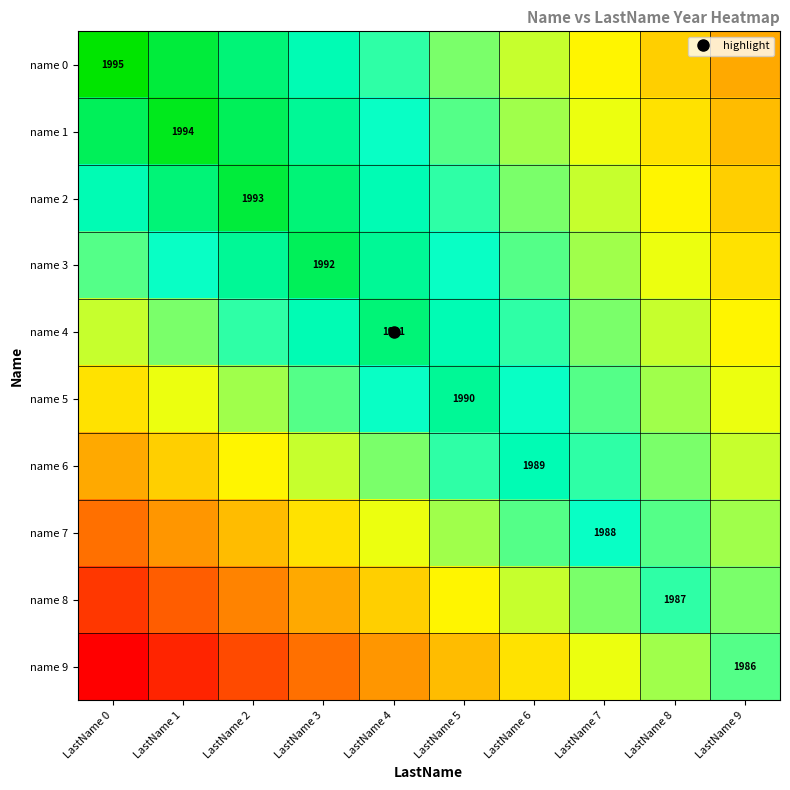

List the series in order of their peak value, lowest first.

name 9, name 8, name 7, name 6, name 5, name 4, name 3, name 2, name 1, name 0